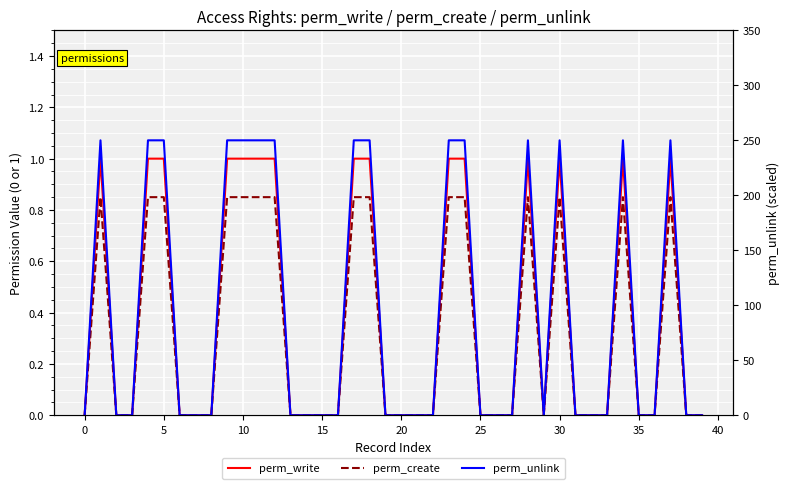

True or false: perm_unlink and perm_create cross at least once.

False